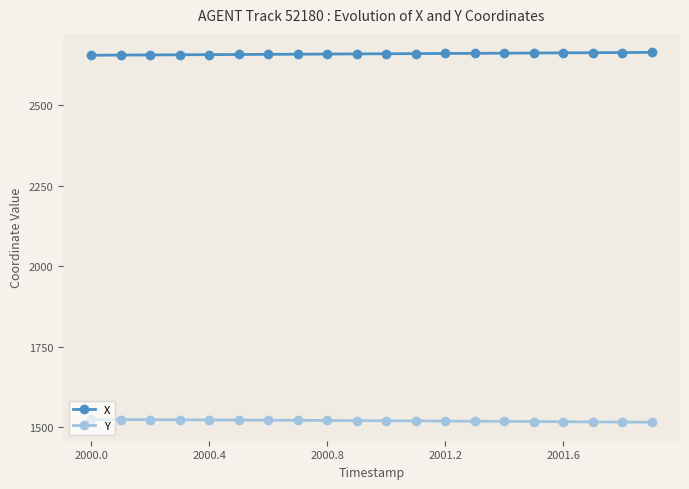

At how many categories does at least one series exceed 2134?

20